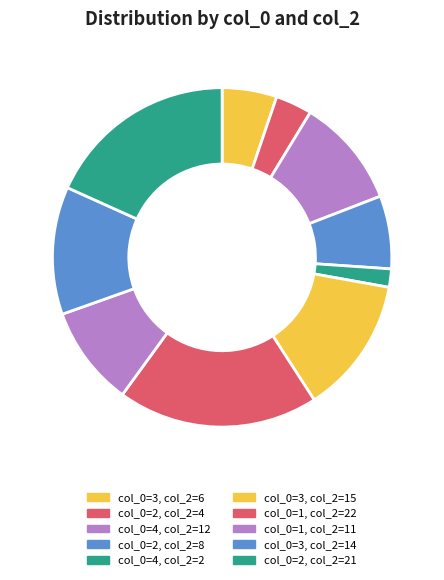

Rank the categories by value from highest to lowest.

col_0=1, col_2=22, col_0=2, col_2=21, col_0=3, col_2=15, col_0=3, col_2=14, col_0=4, col_2=12, col_0=1, col_2=11, col_0=2, col_2=8, col_0=3, col_2=6, col_0=2, col_2=4, col_0=4, col_2=2